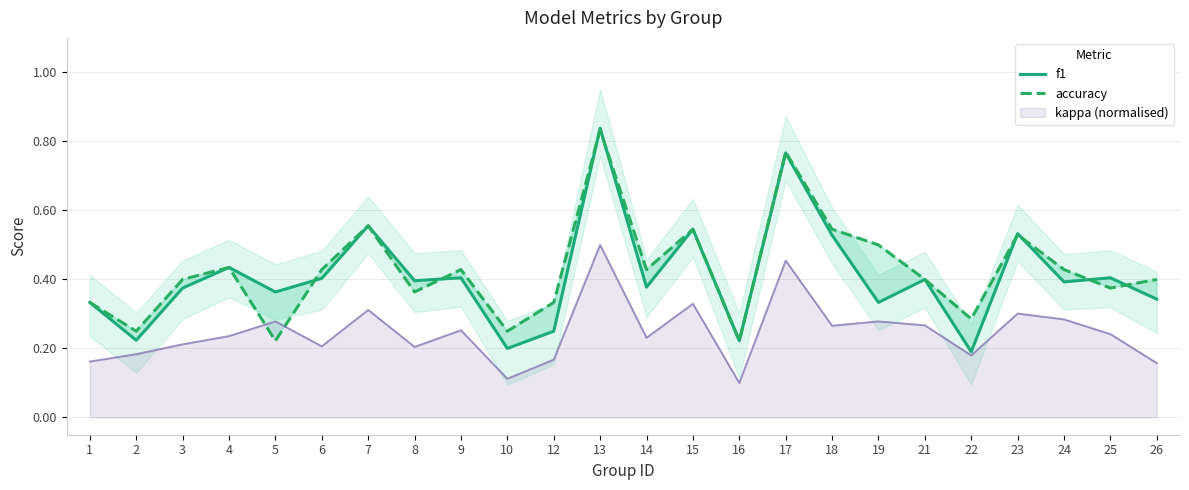

What is the smallest value displayed?

0.2